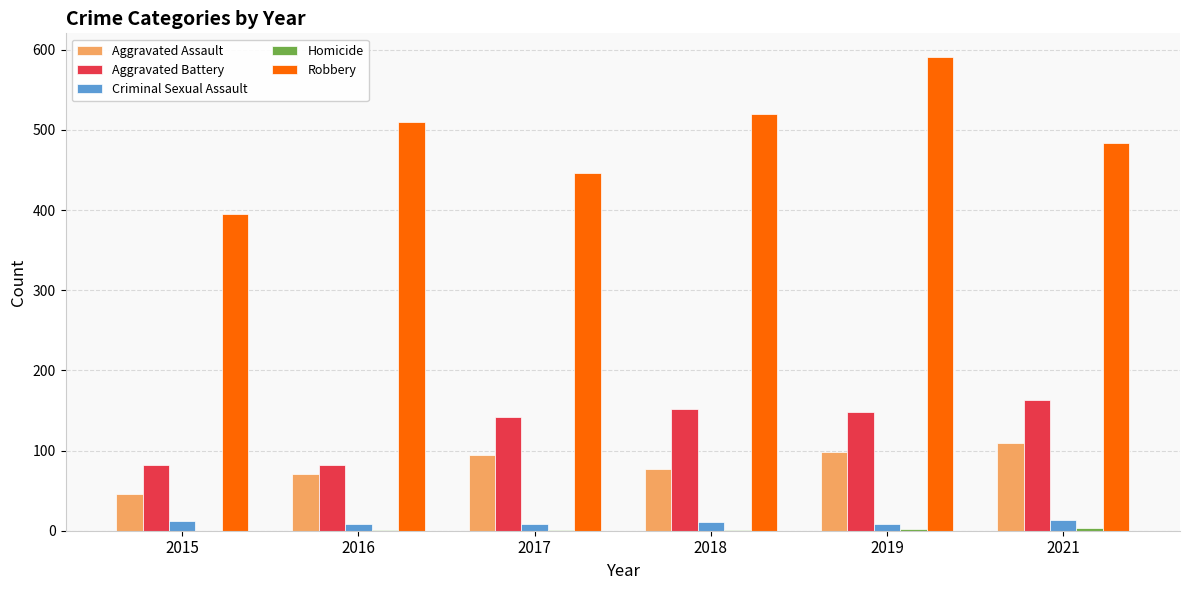

Which series has the largest total across all categories?

Robbery